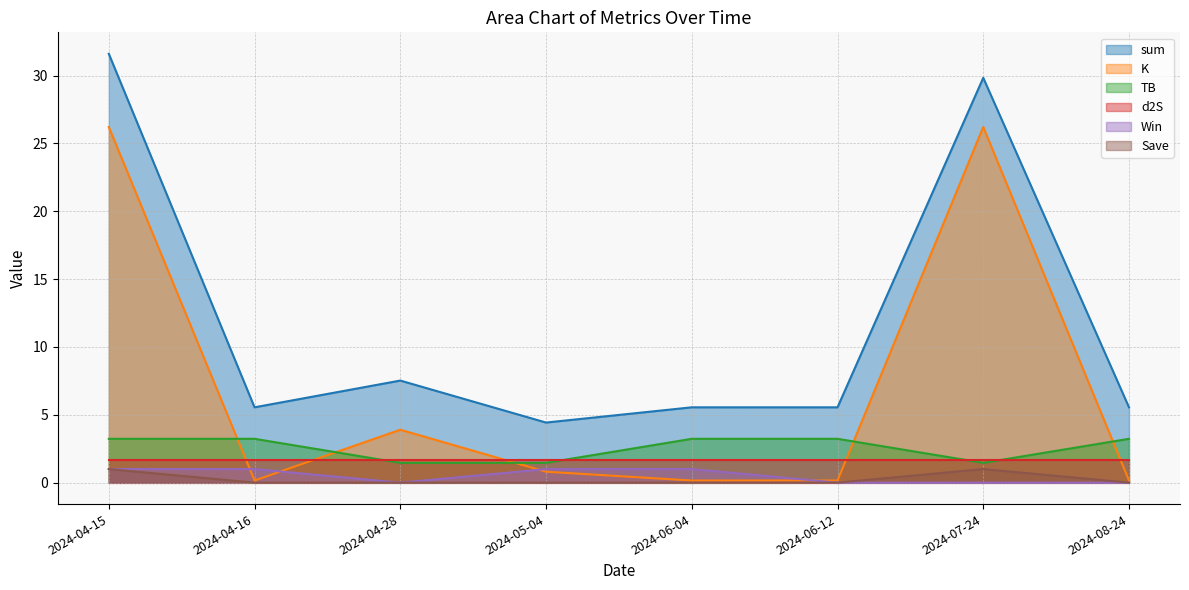

True or false: Save and Win cross at least once.

False